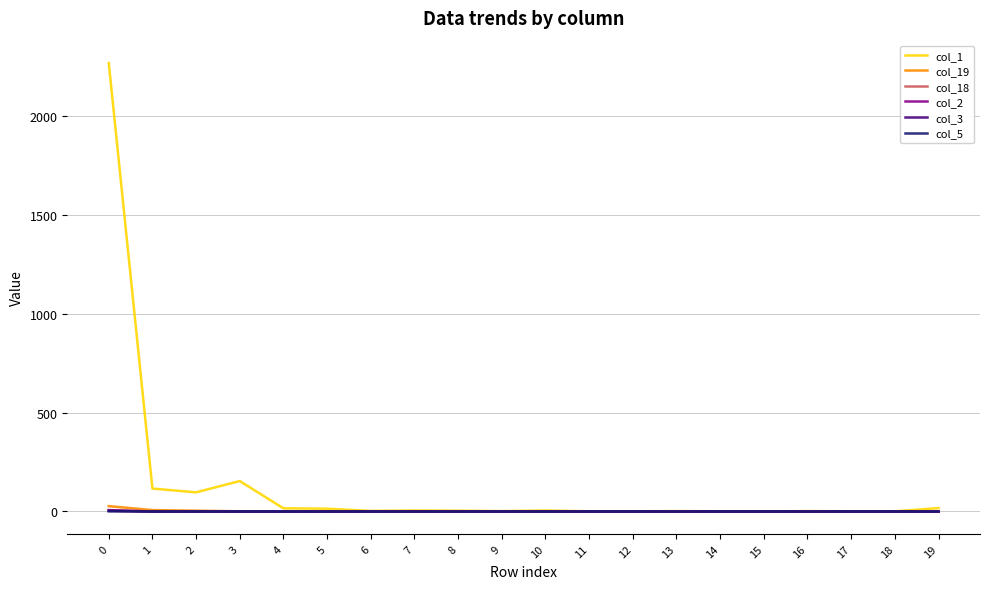

The value of col_5 at 15 is 0. True or false?

True